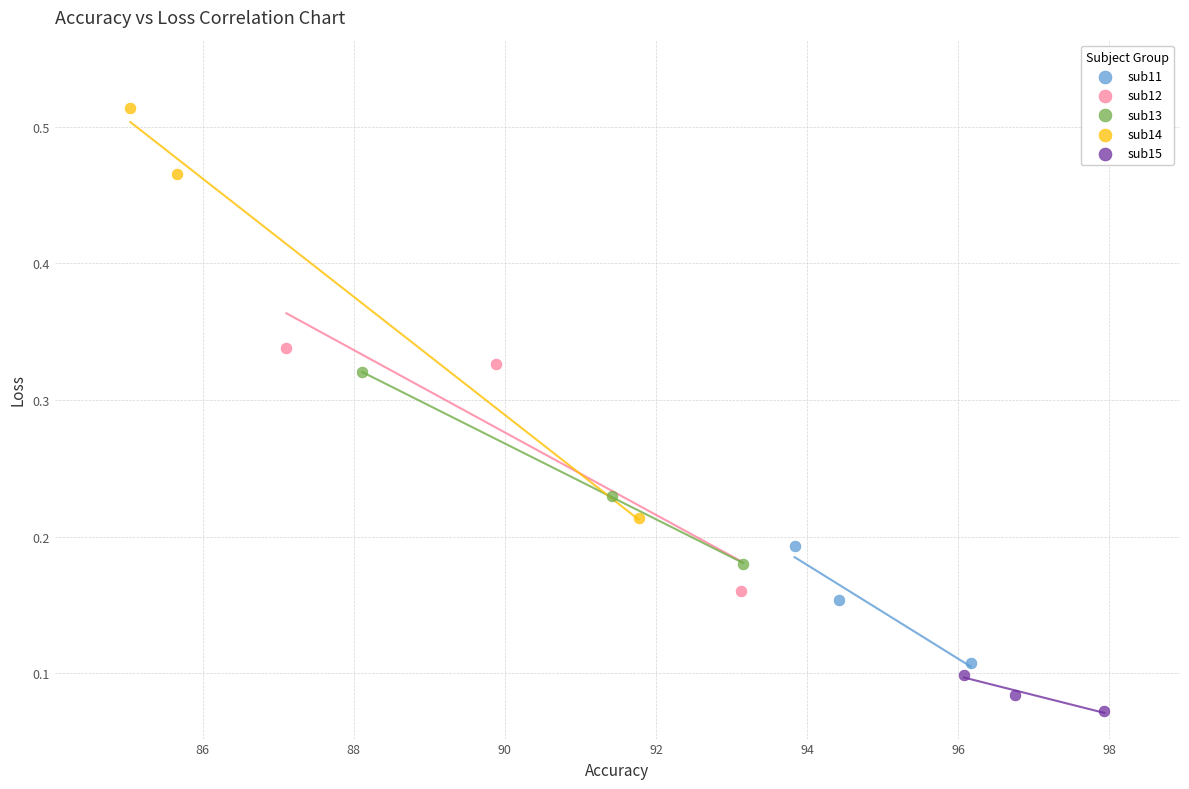

Which series contains the highest Y value?

sub14